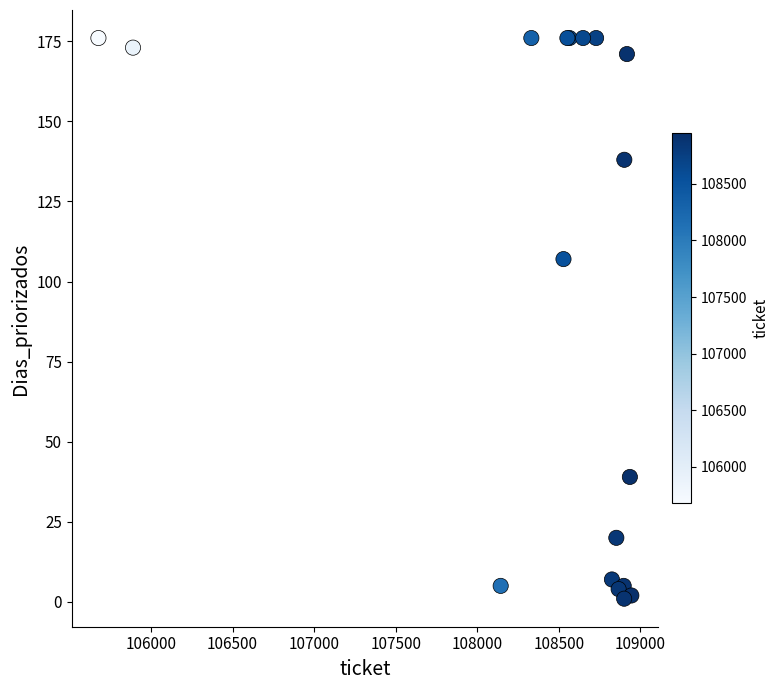

What Y value in the scatter plot is closest to 88?

107